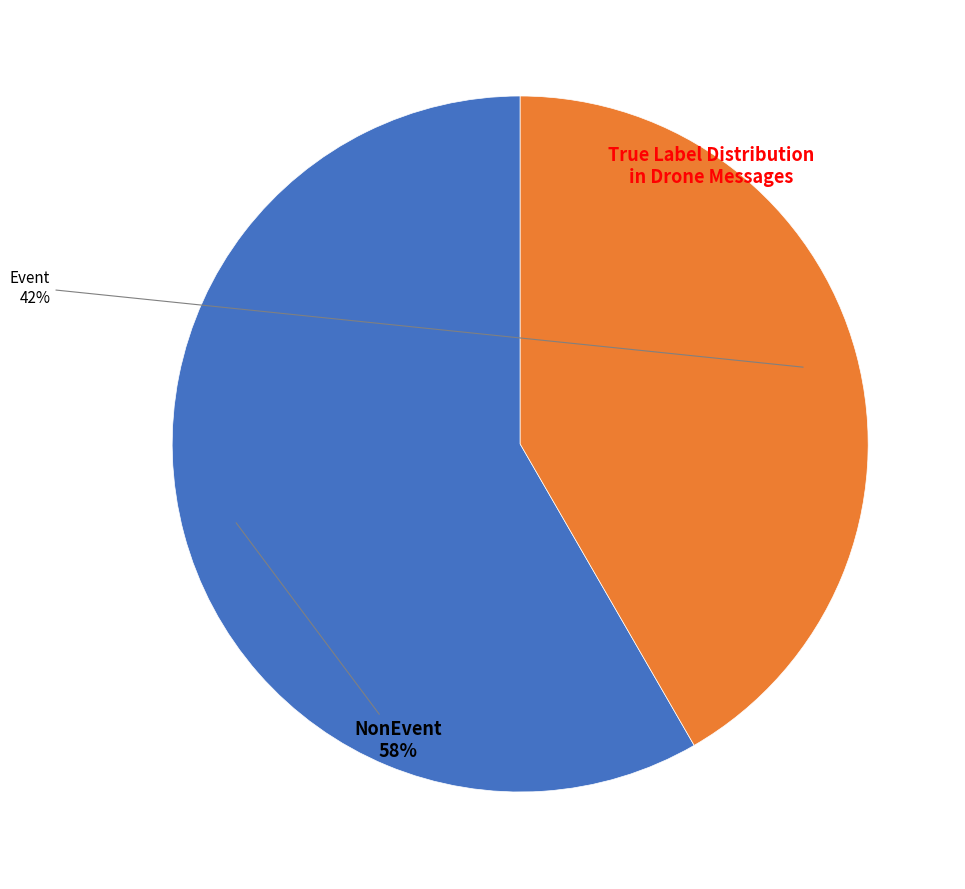

True or false: Event accounts for 51% of the total.

False